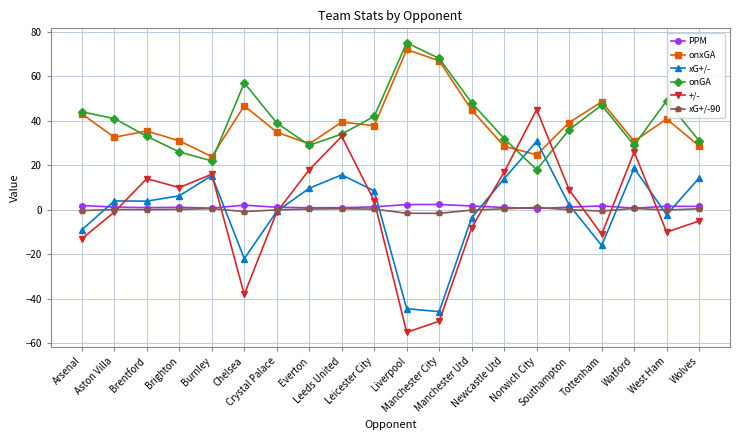

Which category has the highest value across all series?

Liverpool